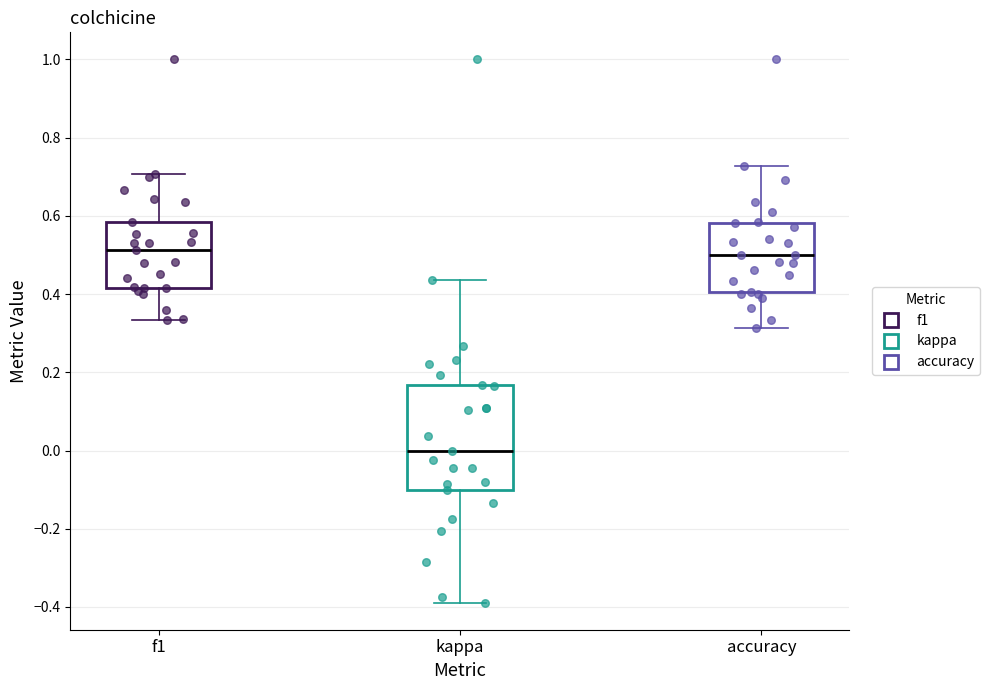

Reading left to right, transcribe this box plot: for each box, give where its median line is, the range the box spans, and where its two whiskers end, as read against the y-axis. The values are not printed on the chart, so give them approximately, as read against the axis.

f1: median 0.52, box 0.42 to 0.58, whiskers 0.34 to 0.70
kappa: median 0.00, box -0.10 to 0.16, whiskers -0.38 to 0.44
accuracy: median 0.50, box 0.40 to 0.58, whiskers 0.32 to 0.72